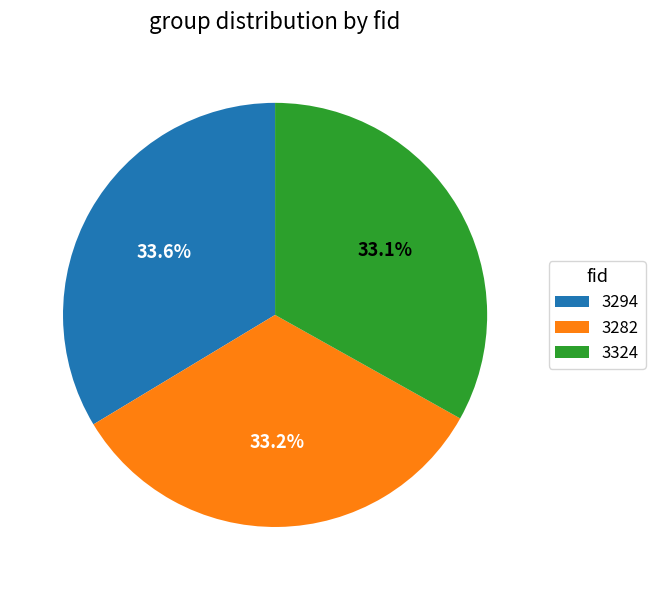

What is the ratio of the value at 3294 to the value at 3324?

1.0